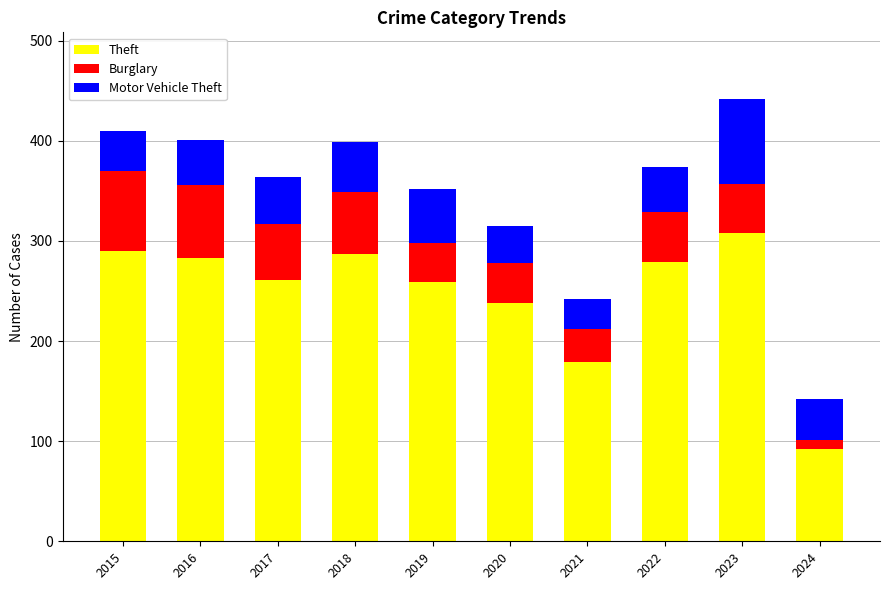

What is the maximum value for Theft?

308